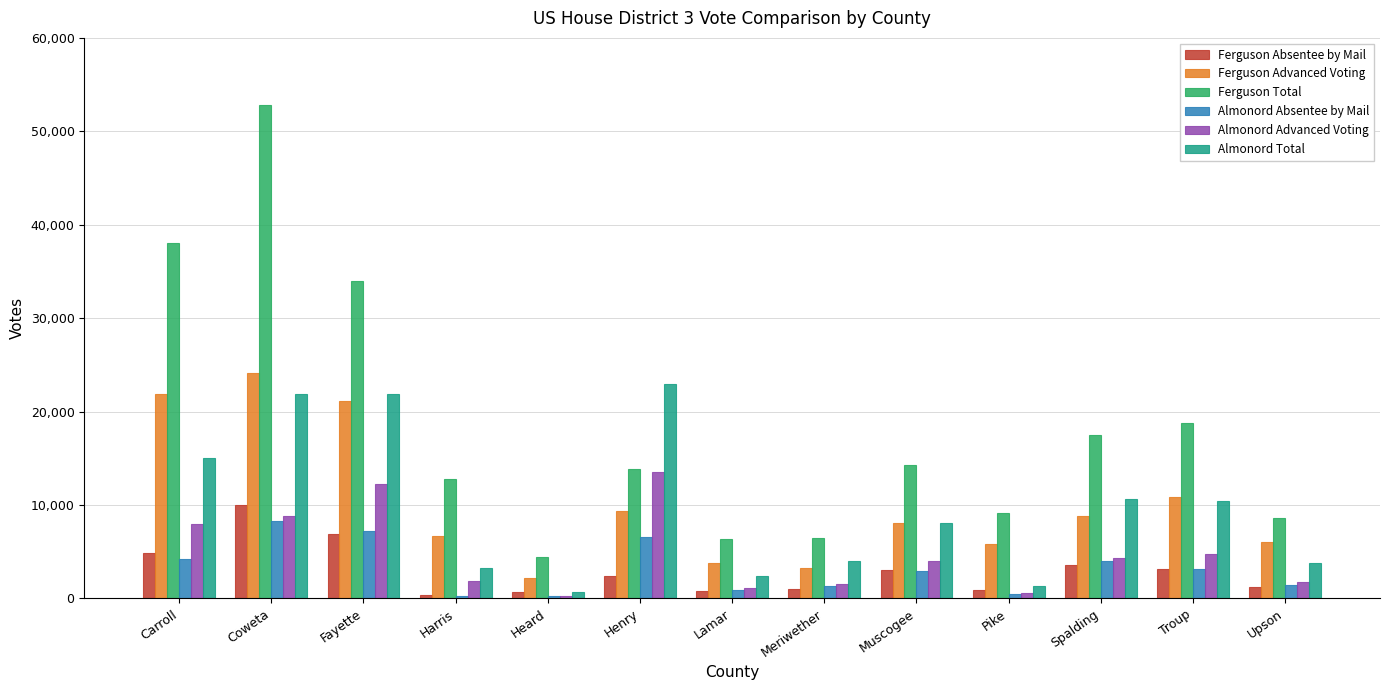

What is the greatest value displayed?

52857